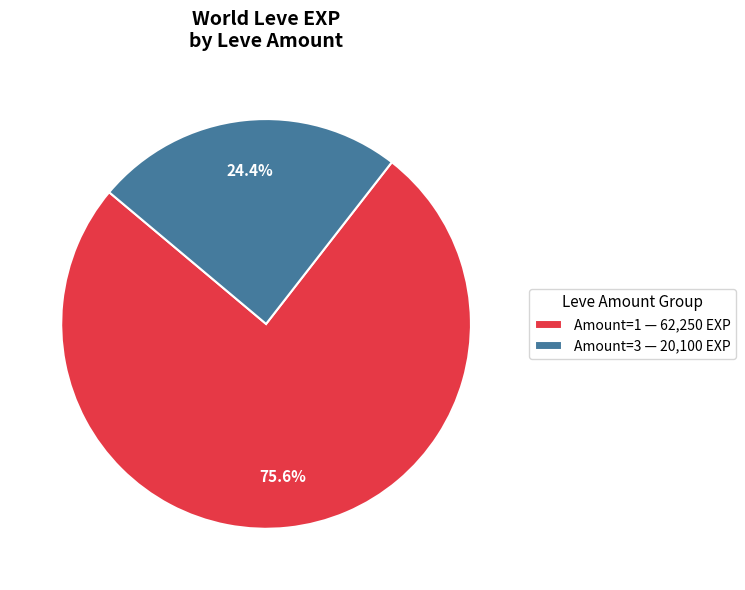

Which slice is the smallest?

Amount=3 — 20,100 EXP